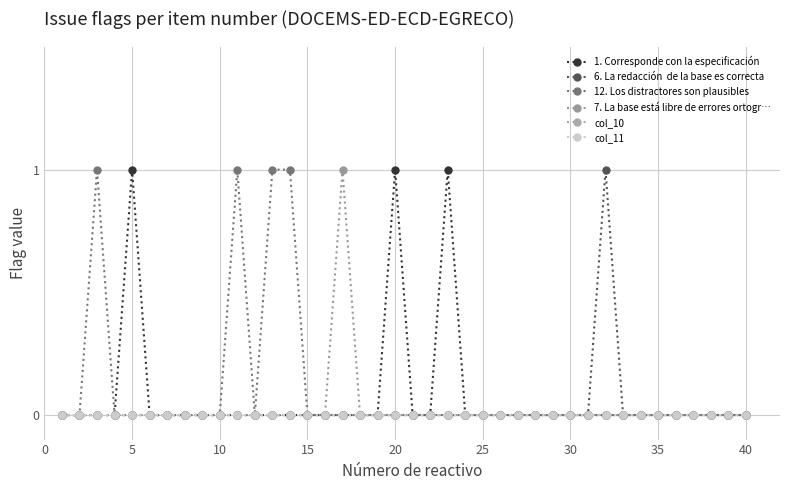

Does the chart display data point markers on the line(s)?

Yes